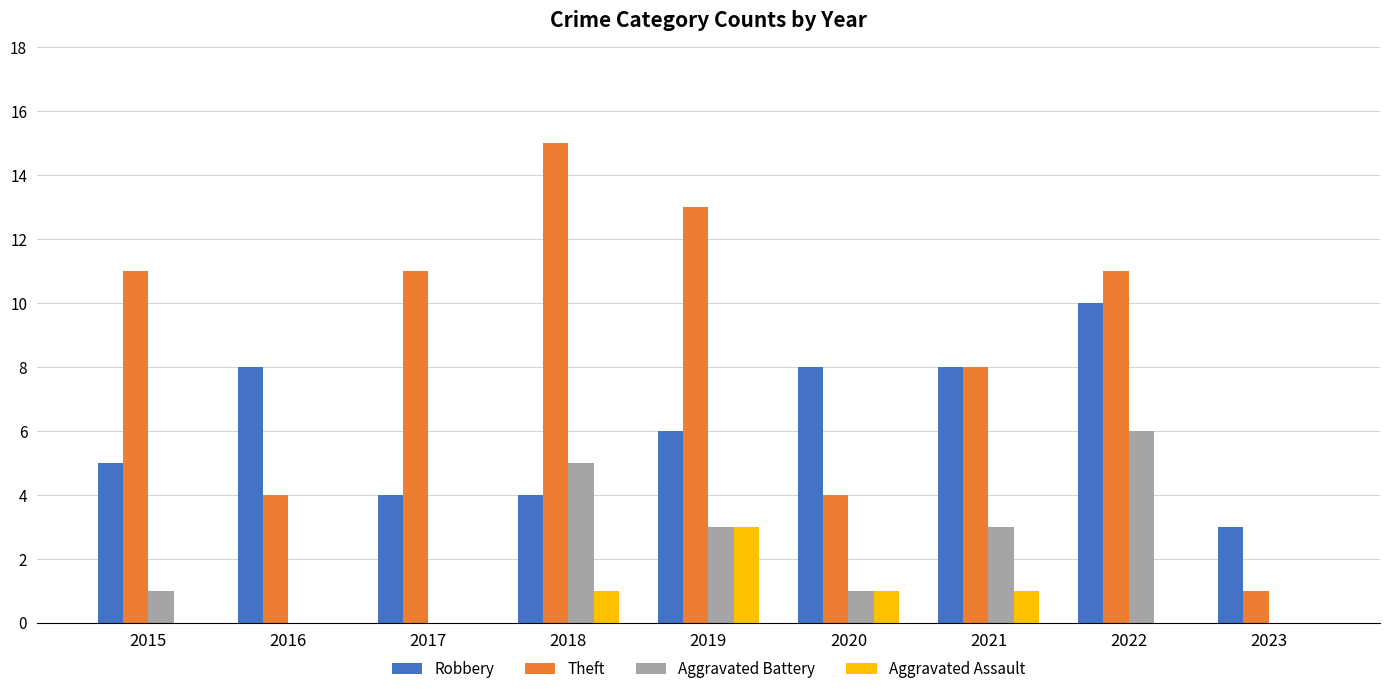

Which series has the widest spread of values?

Theft